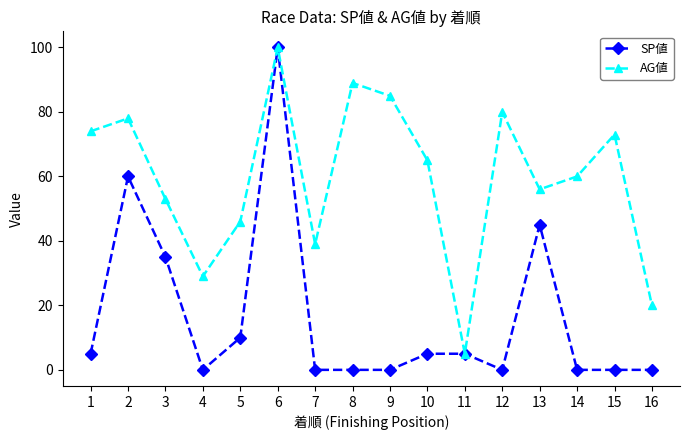

Reading left to right, transcribe all the data shown in this chart.

SP値: 1=5	2=60	3=35	4=0	5=10	6=100	7=0	8=0	9=0	10=5	11=5	12=0	13=45	14=0	15=0	16=0
AG値: 1=74	2=78	3=53	4=29	5=46	6=100	7=39	8=89	9=85	10=65	11=5	12=80	13=56	14=60	15=73	16=20